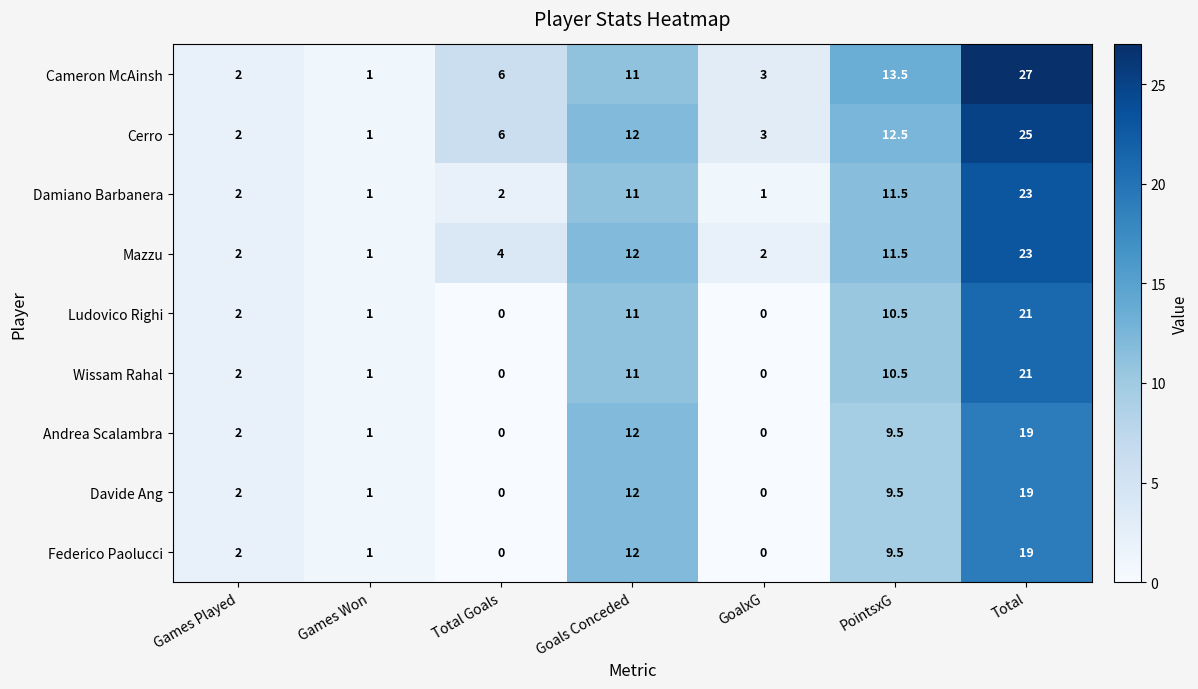

How many categories are shown in the chart?

7